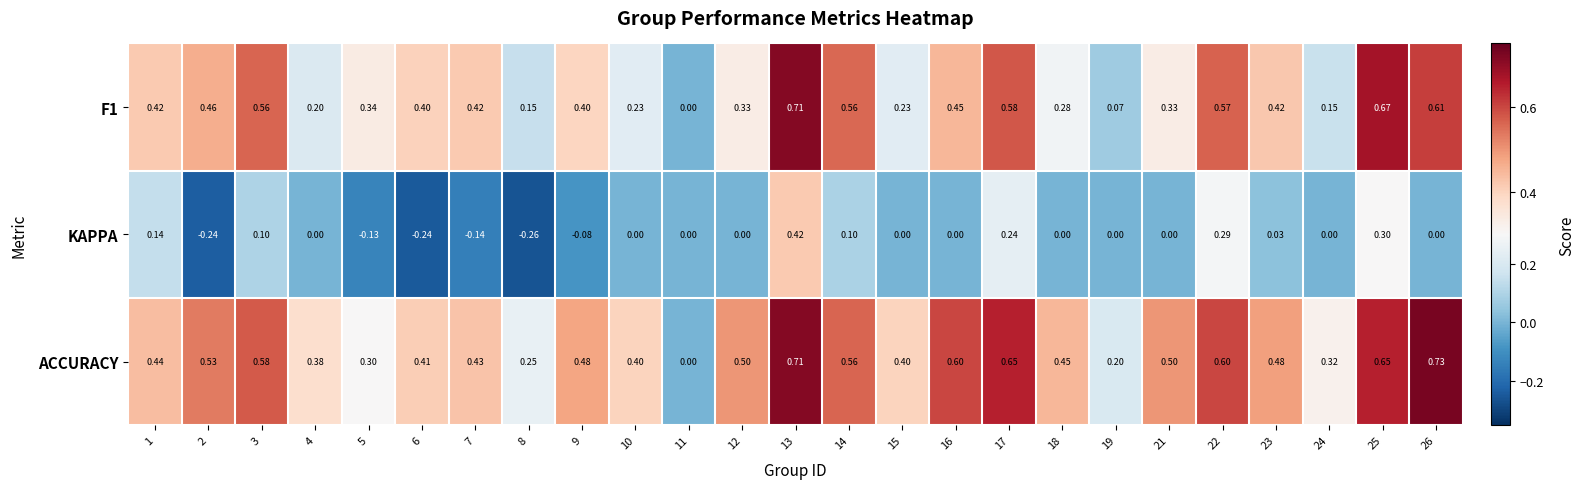

Which series has the widest spread of values?

ACCURACY